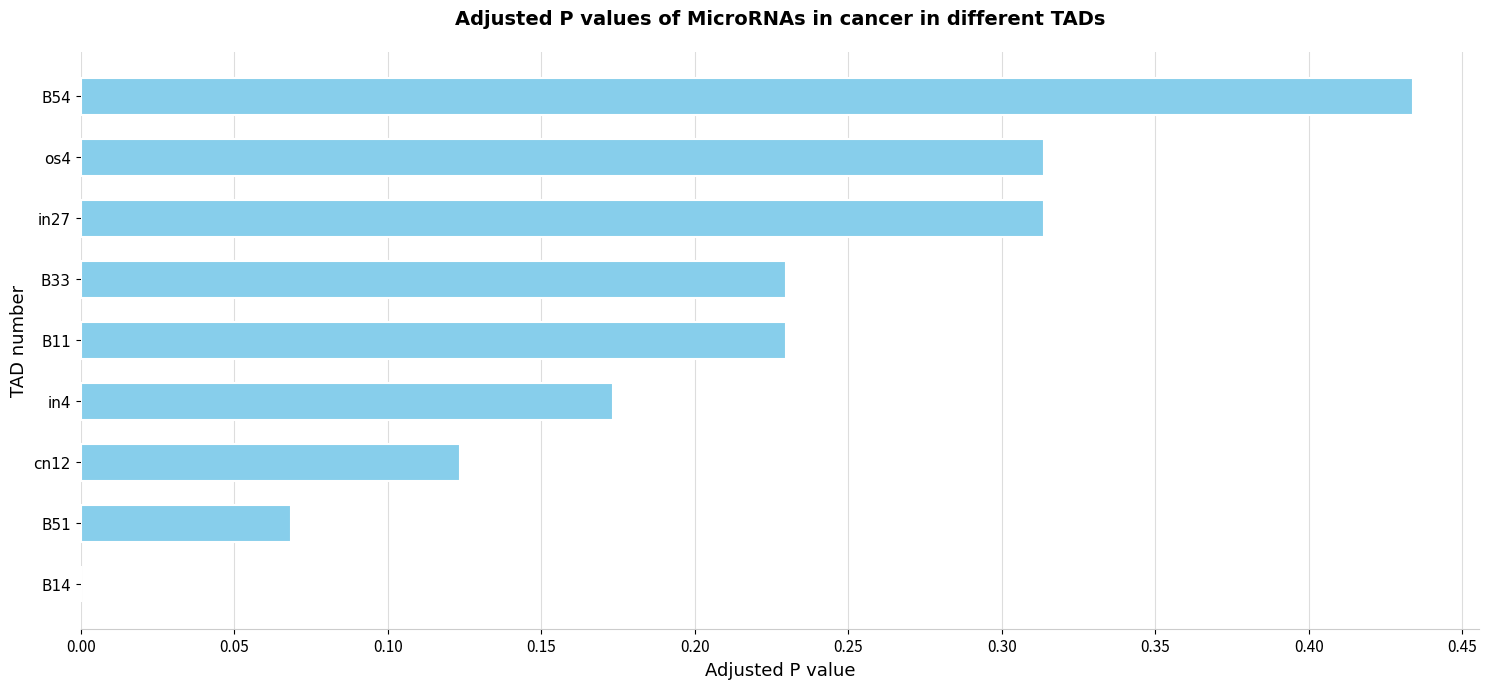

What is the sum of the values at in4 and B54?

0.6